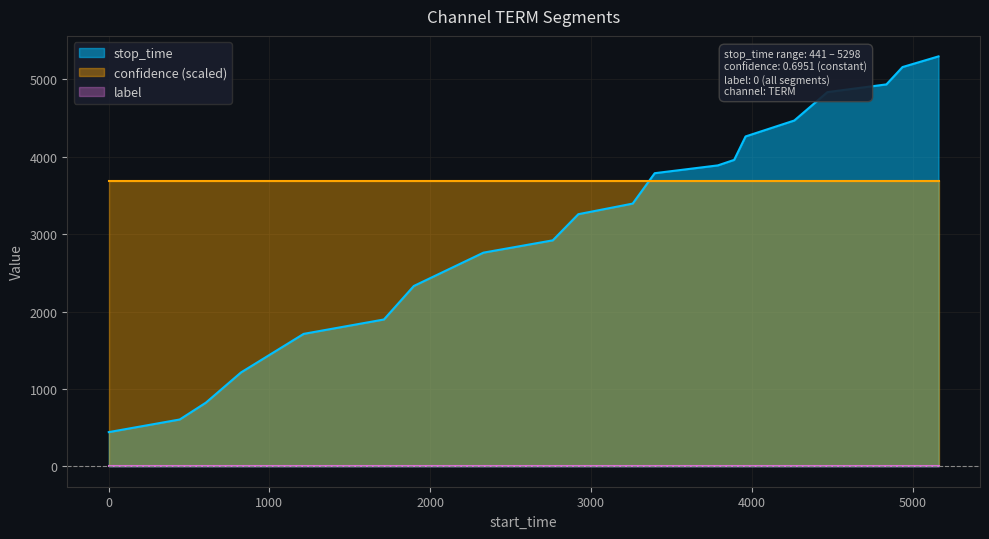

What is the maximum value shown in the chart?

5298.0